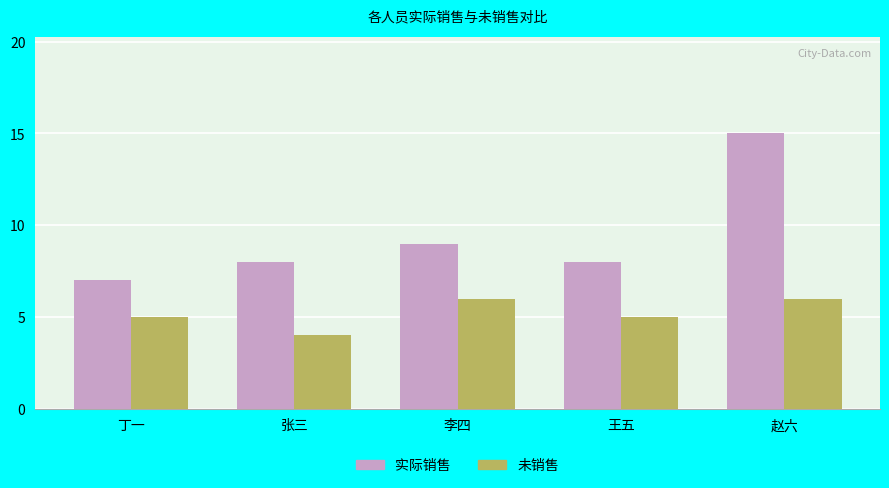

What is the spread (max minus min) of values at 张三?

4